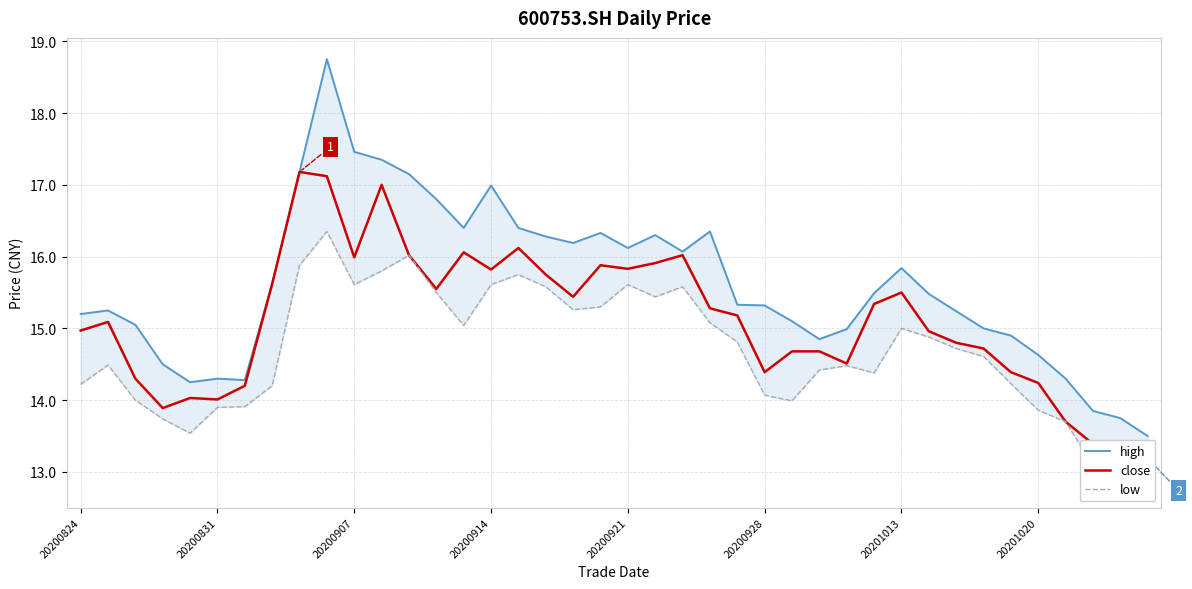

Which series has the largest total across all categories?

high